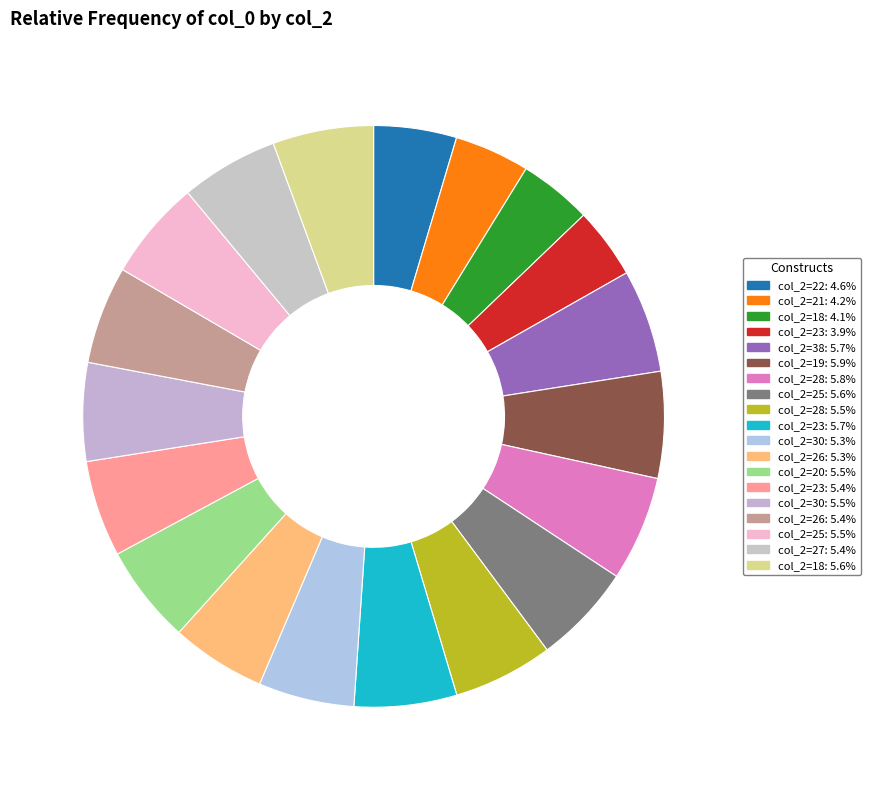

How many segments does this pie chart have?

19